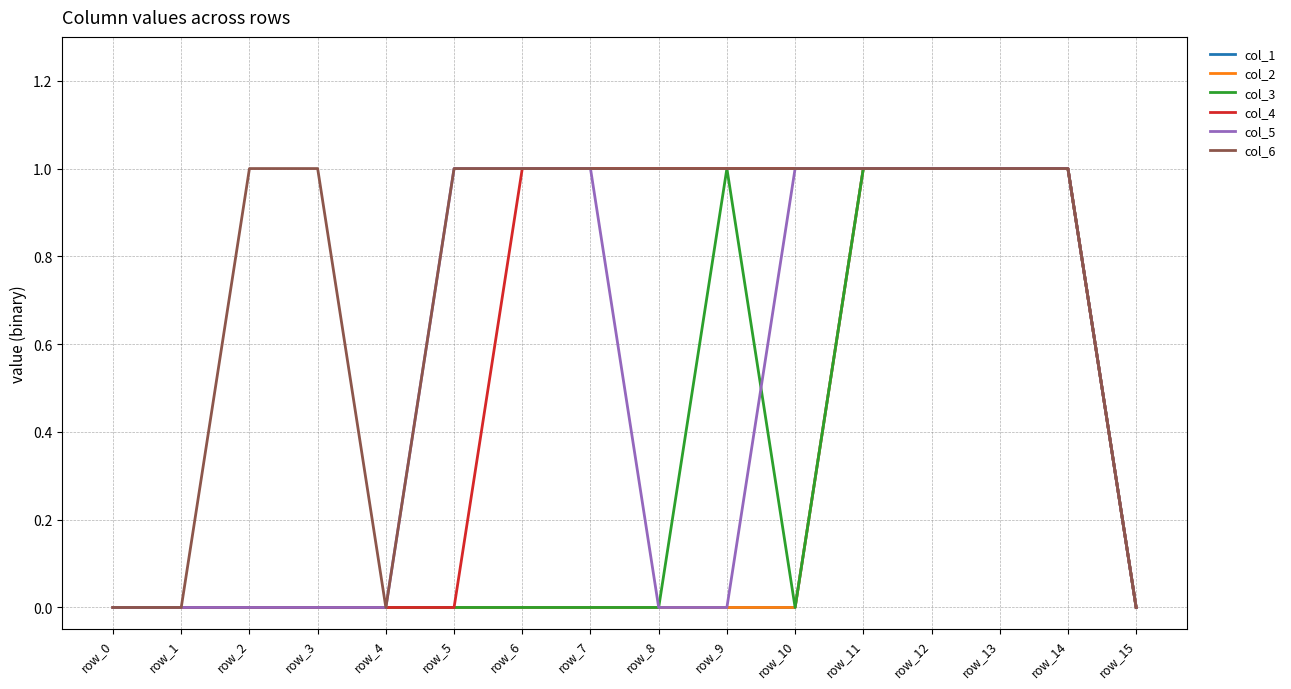

Does the chart have visible grid lines?

Yes